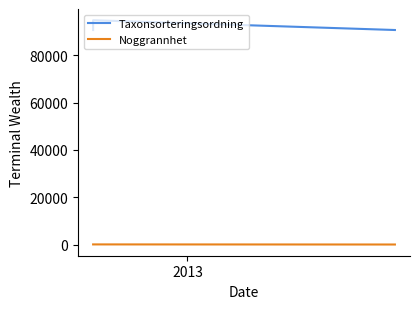

How many data points in Noggrannhet are less than 50?

1